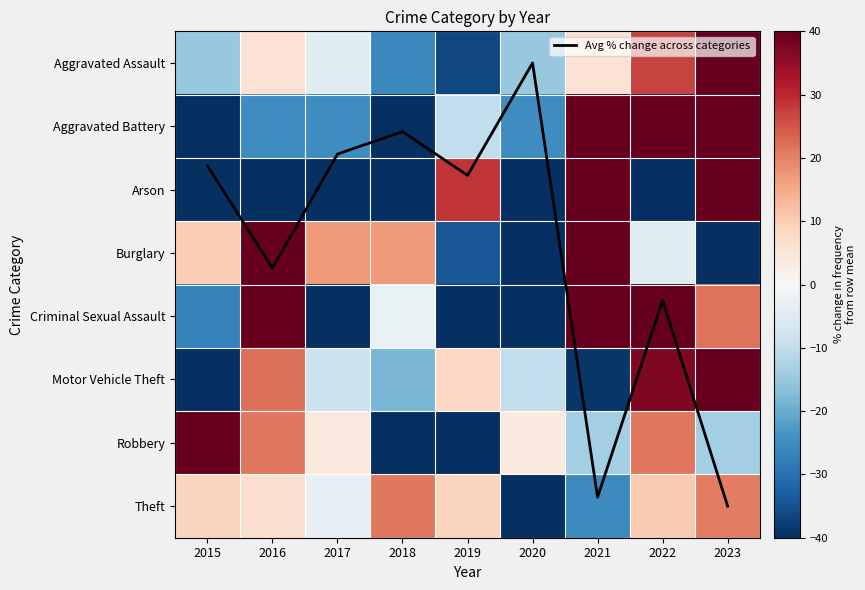

Which category has the highest value across all series?

2021